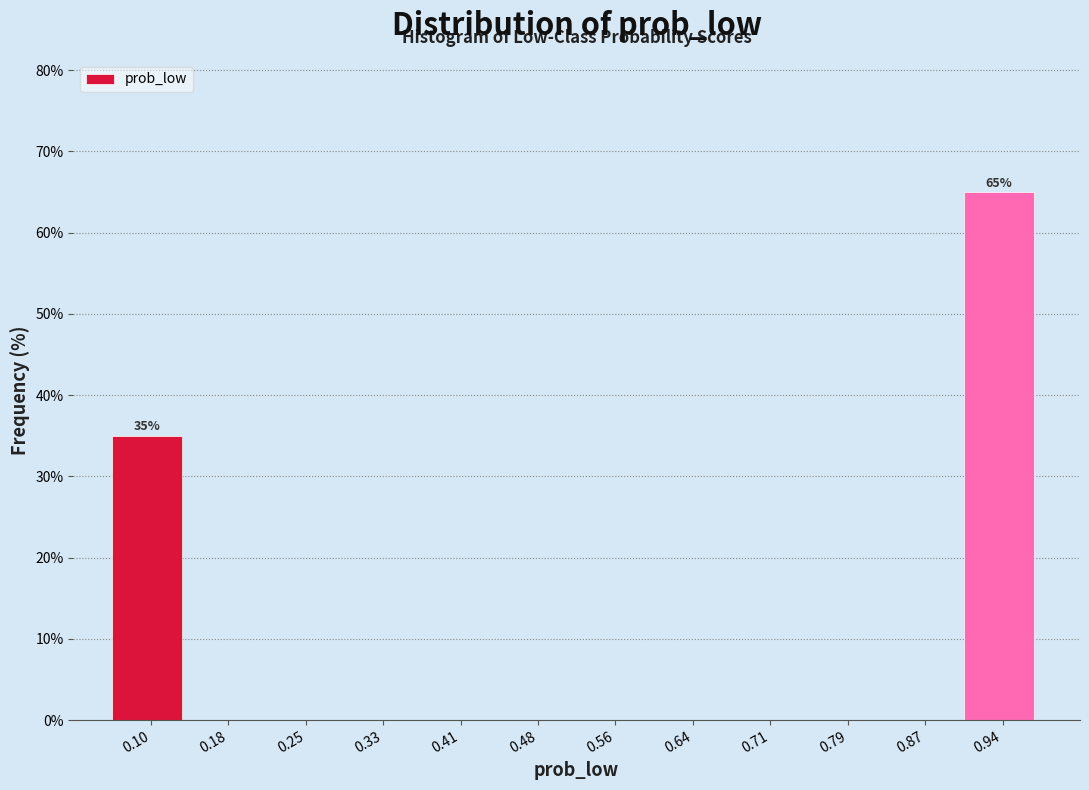

Over which range of the x-axis is the bar tallest?

0.90 to 0.98